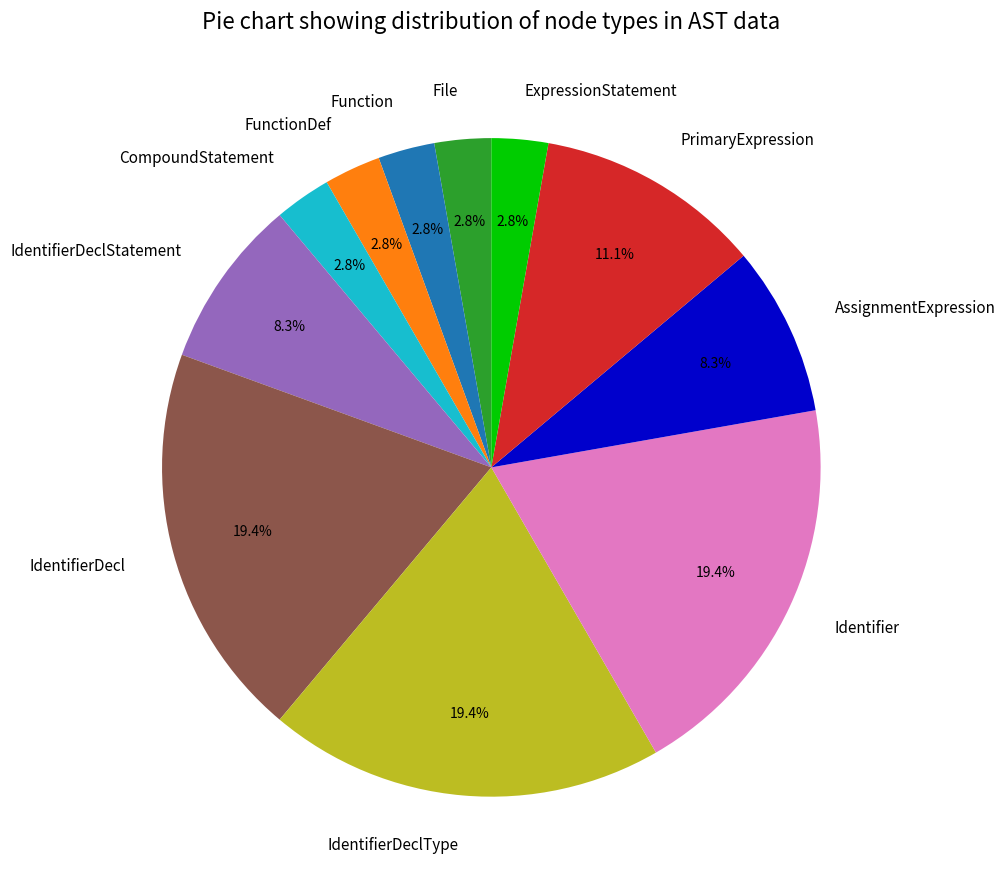

Which has a higher value, FunctionDef or Identifier?

Identifier